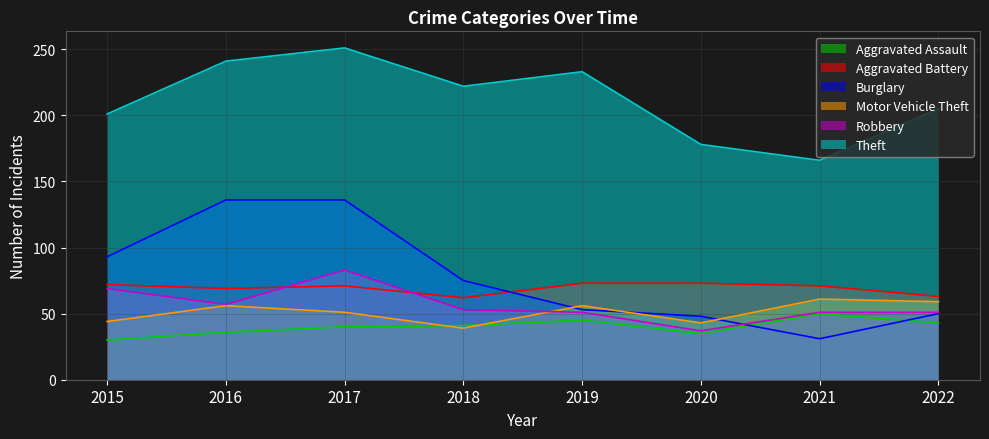

True or false: Motor Vehicle Theft and Theft cross at least once.

False